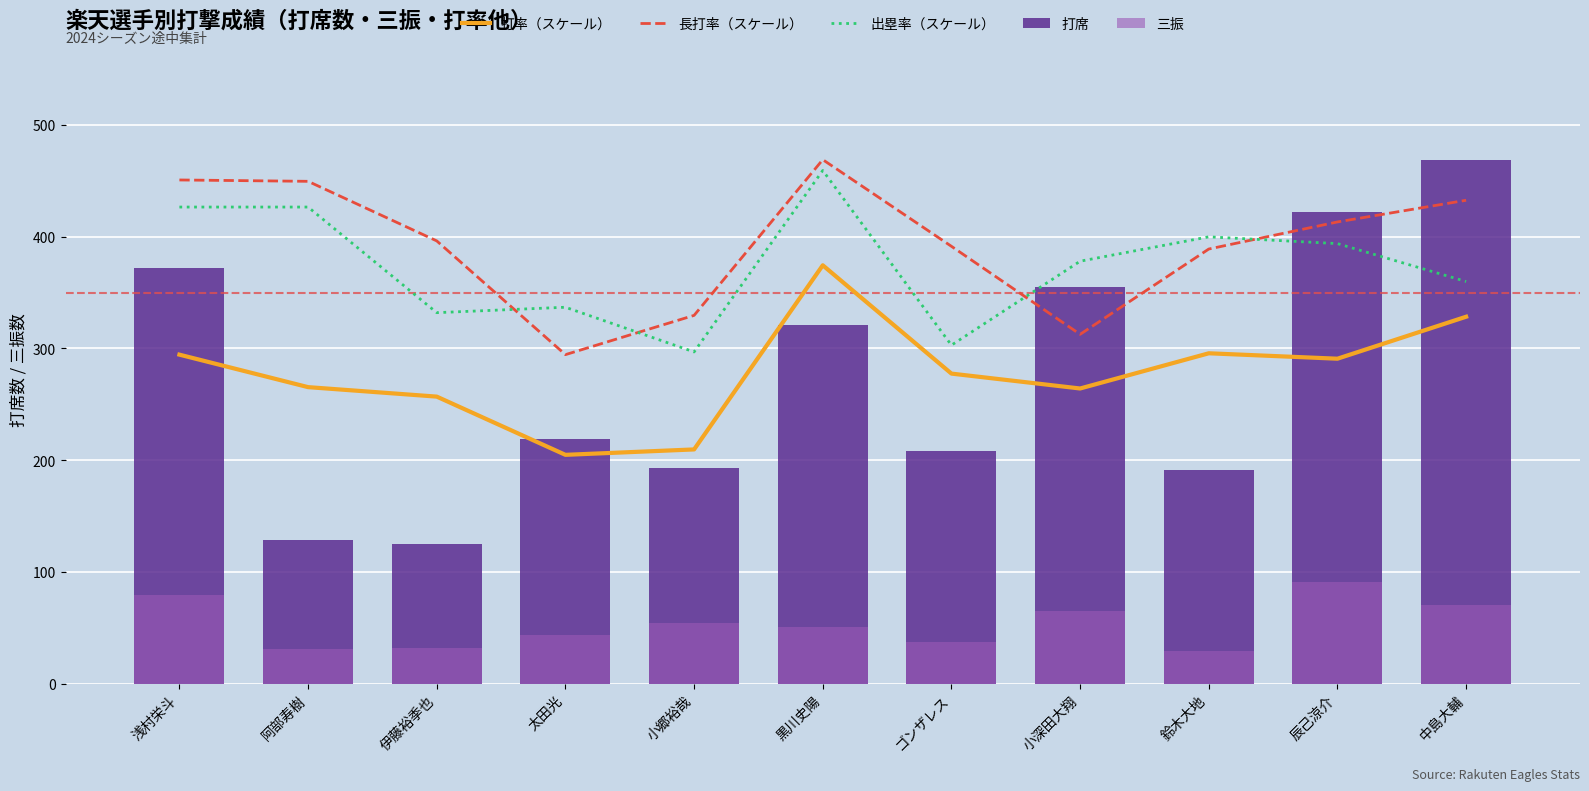

Which series has the largest total across all categories?

長打率（スケール）